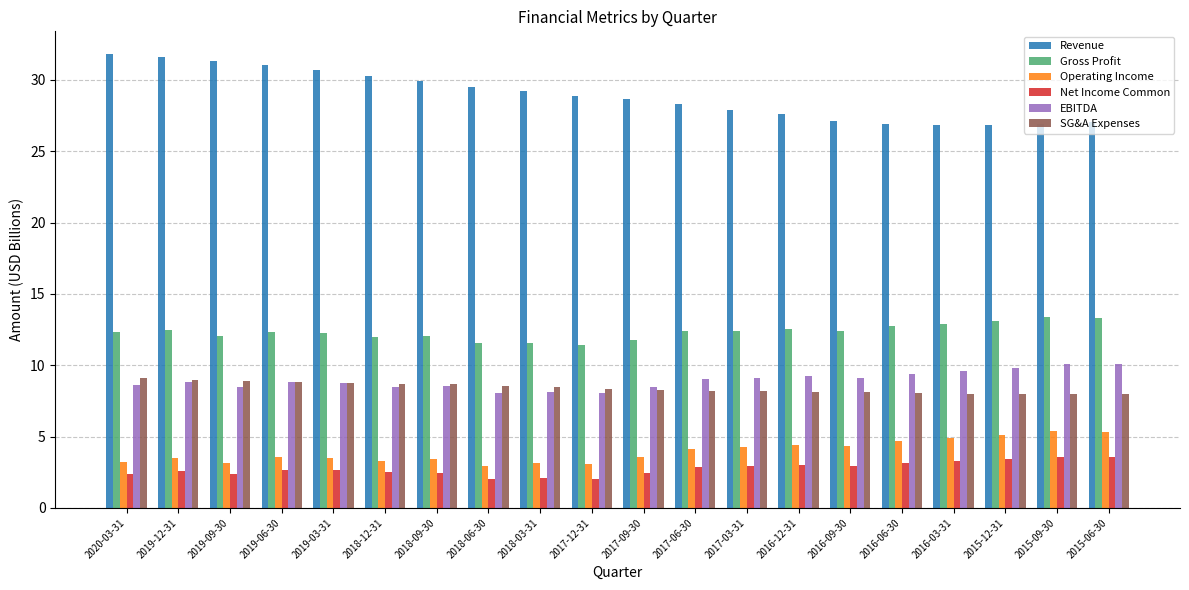

True or false: EBITDA has a value of 8.5 at 2017-09-30.

True